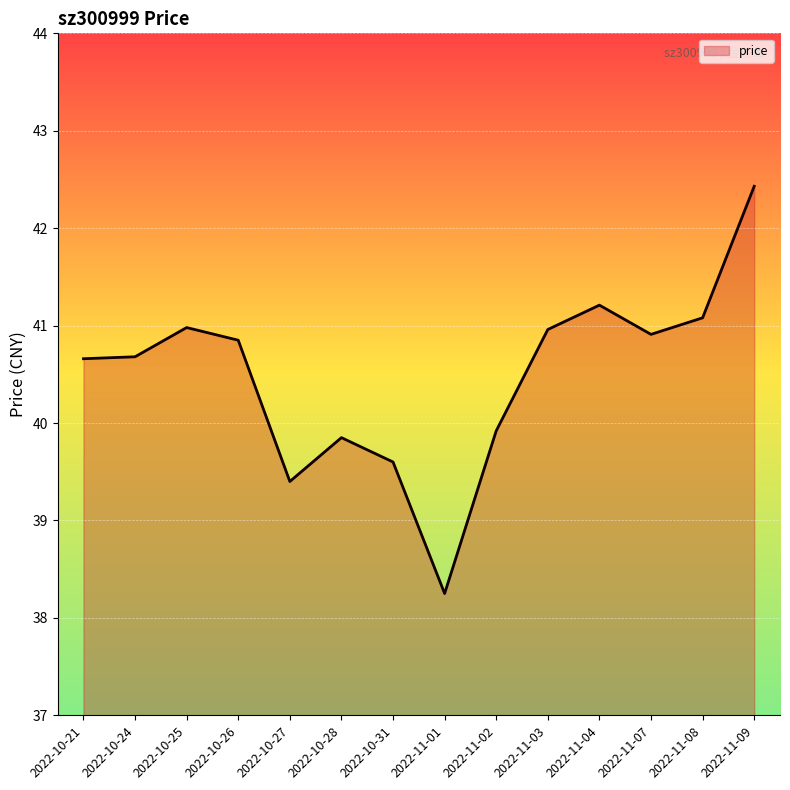

What is the ratio of the value at 2022-10-31 to the value at 2022-10-26?

1.0